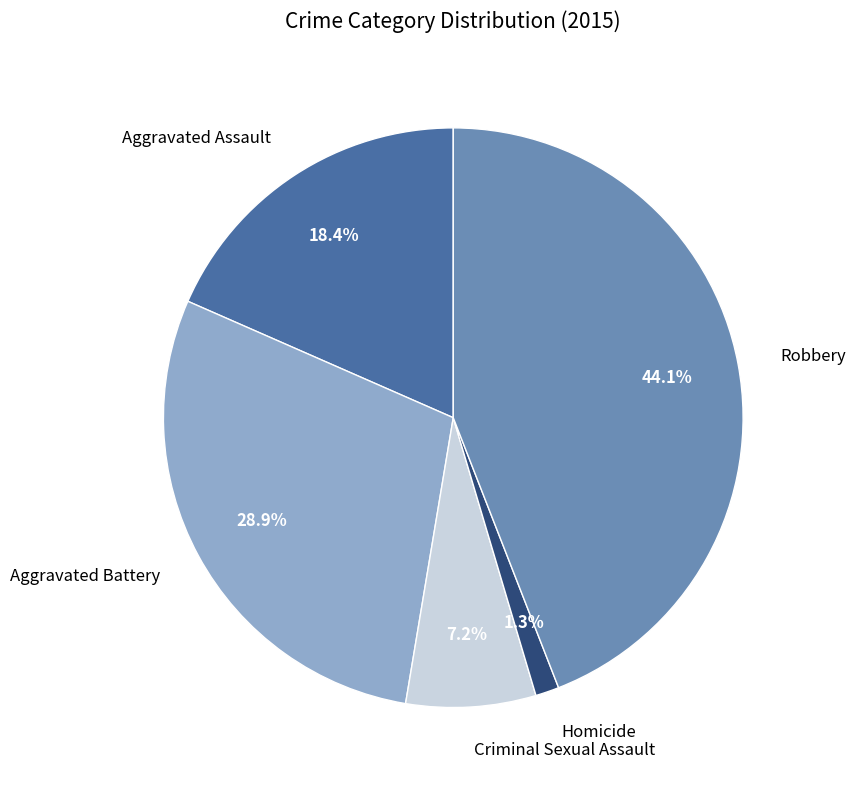

Is there a majority slice in this chart?

No